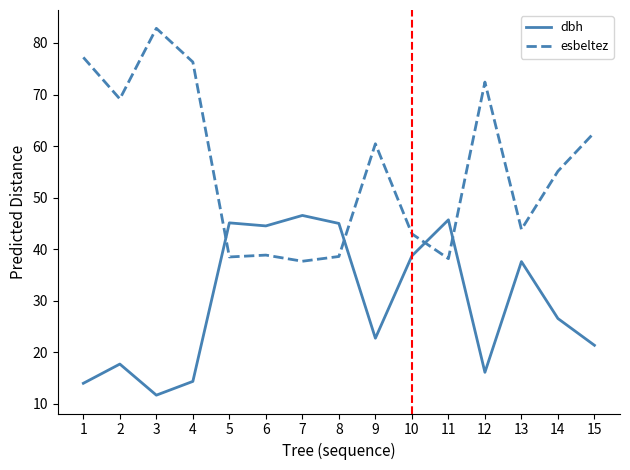

What is the difference between the dbh values at 10 and 1?

24.7